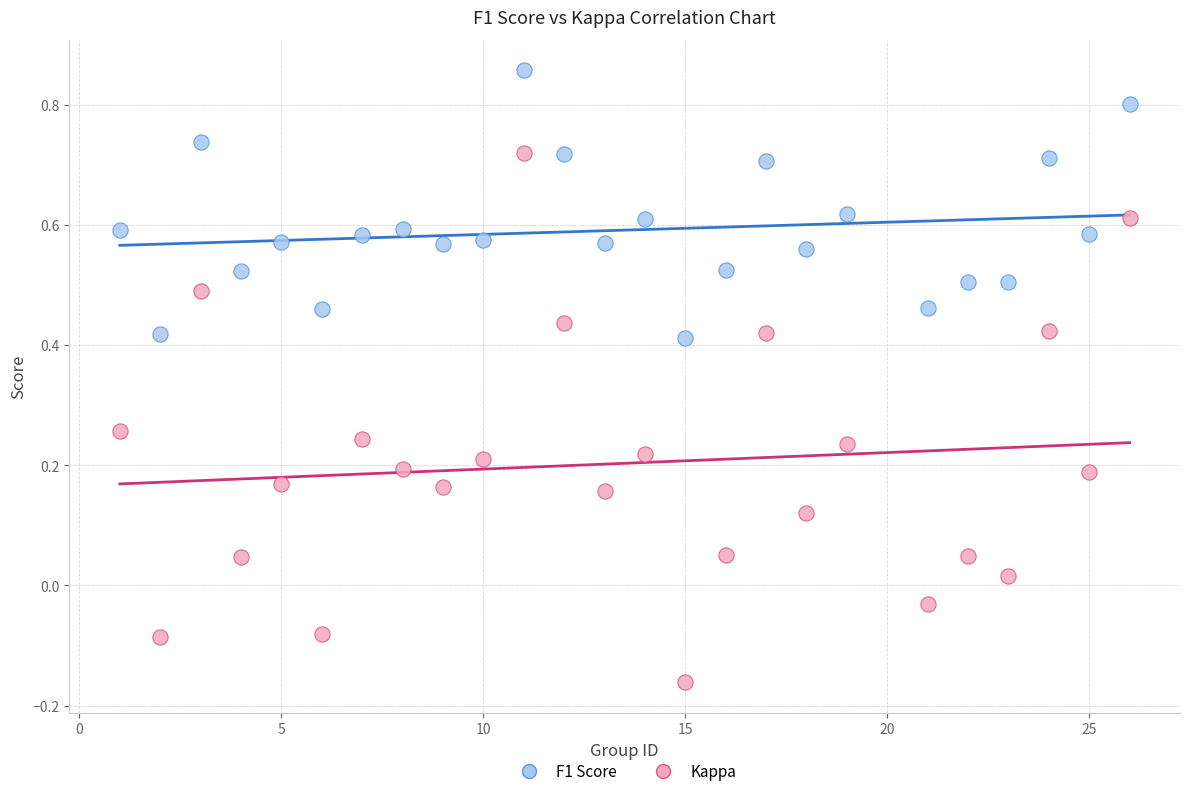

Which series has the largest Y range (max minus min)?

Kappa